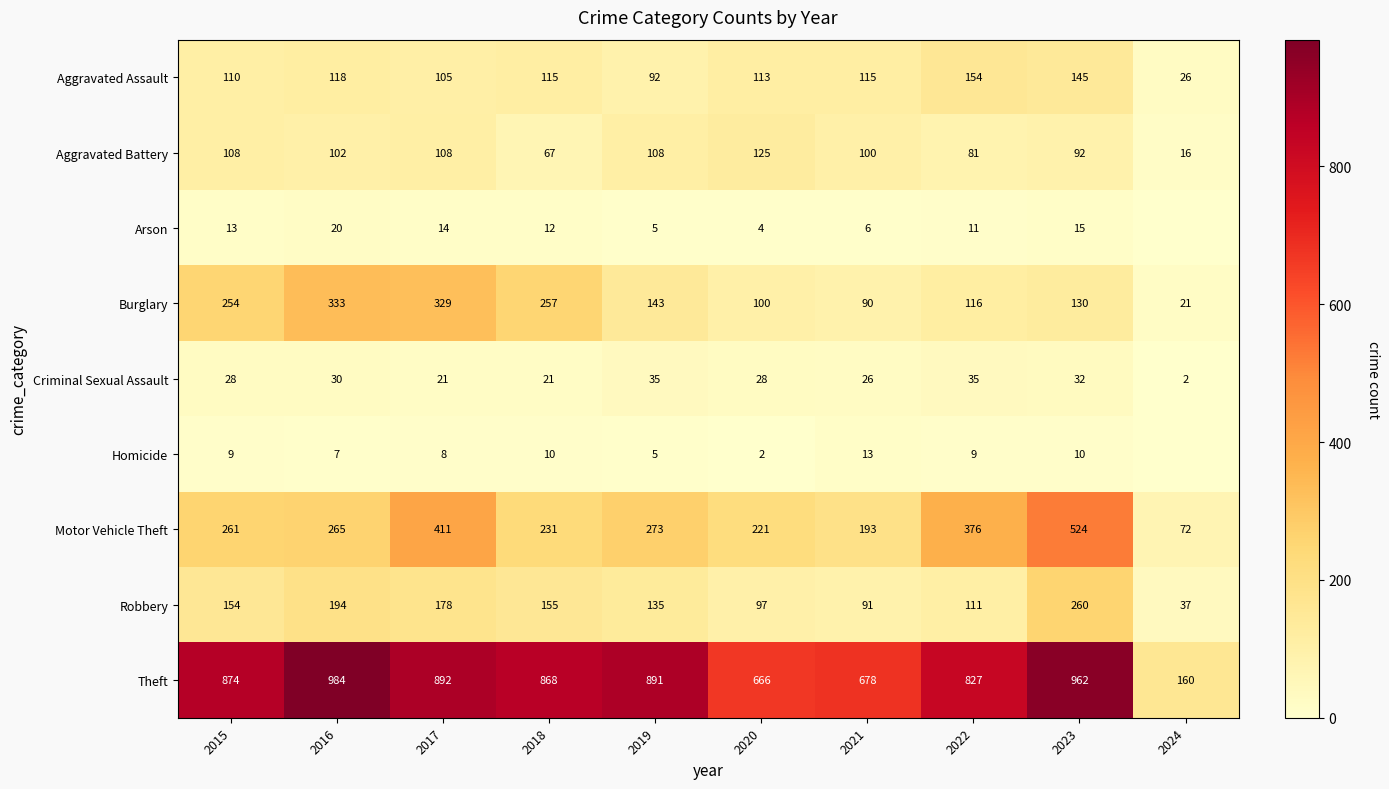

What is the difference between the maximum and second lowest values in the Criminal Sexual Assault series?

14